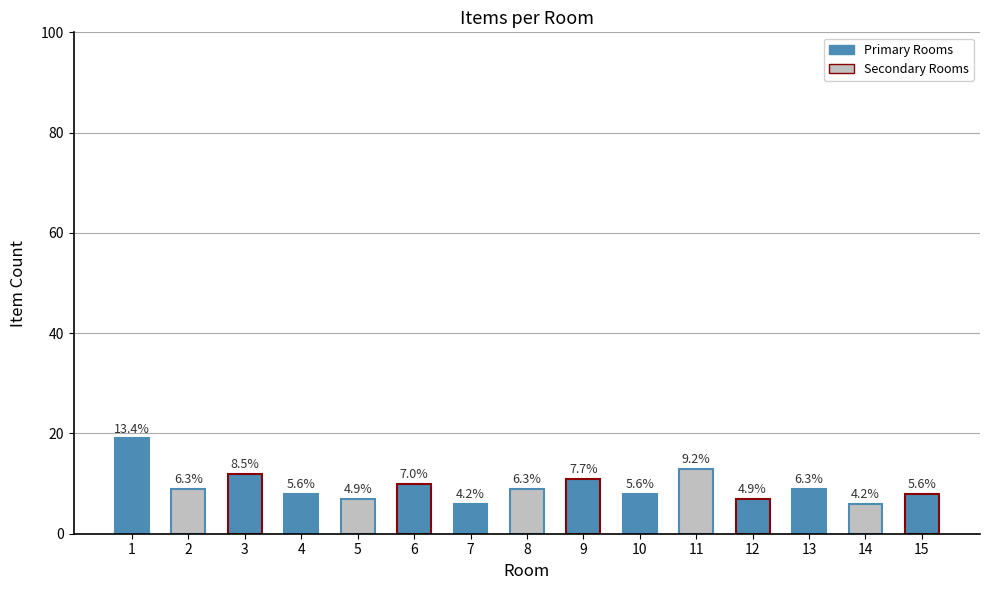

Does the chart contain any negative values?

No